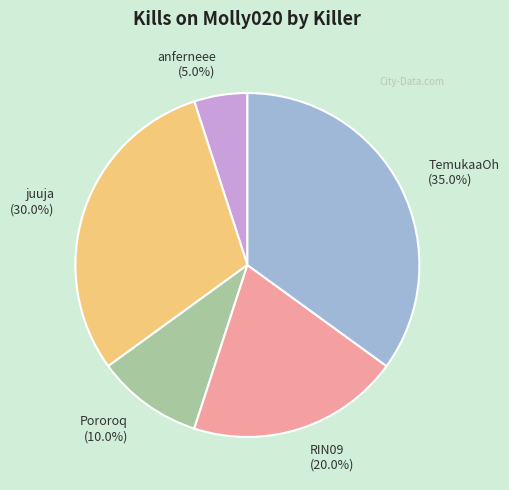

To the nearest percent, what is the average slice percentage?

20%